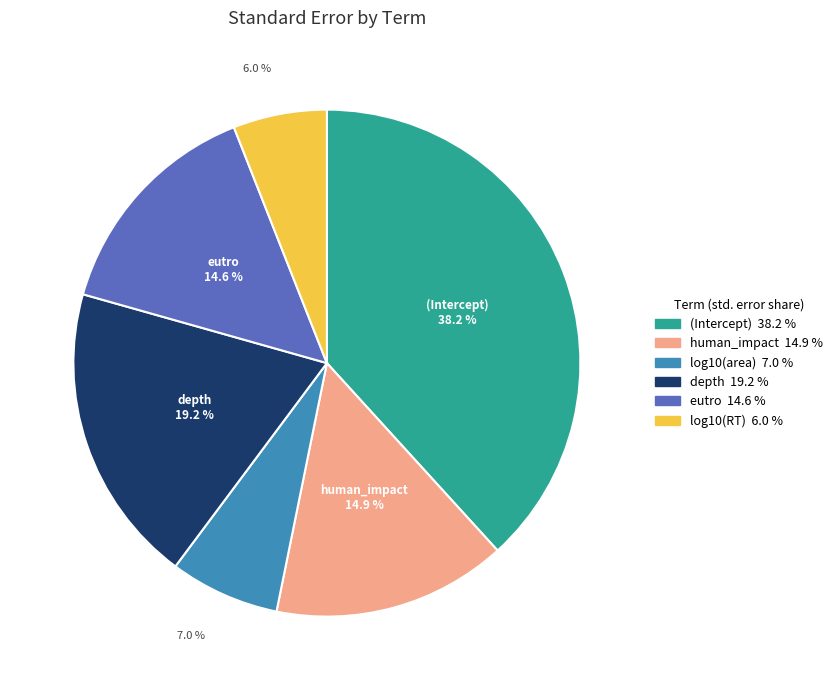

Does any single category account for the majority?

No